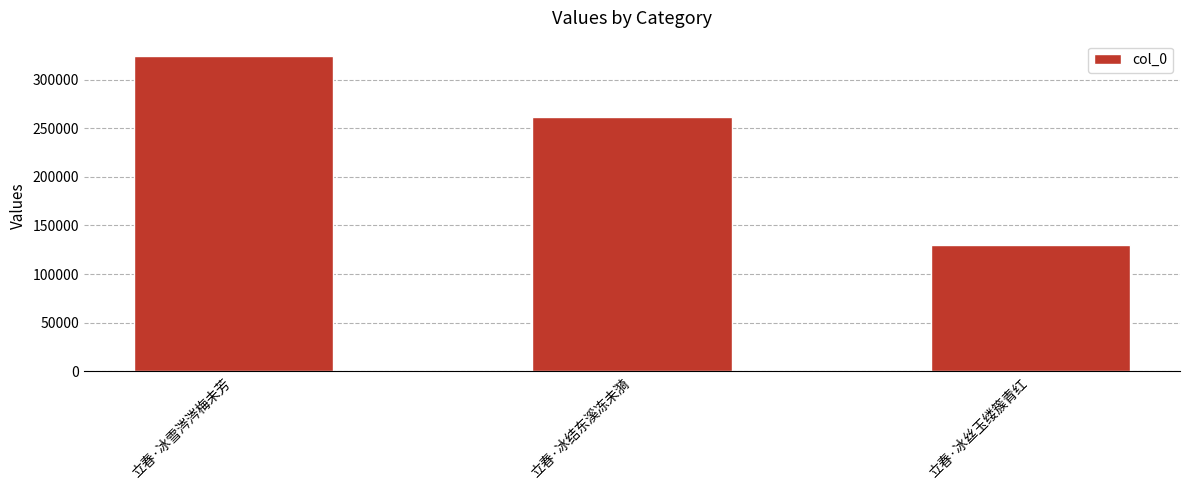

True or false: the data shows 116212 at 立春·冰雪涔涔梅未芳.

False